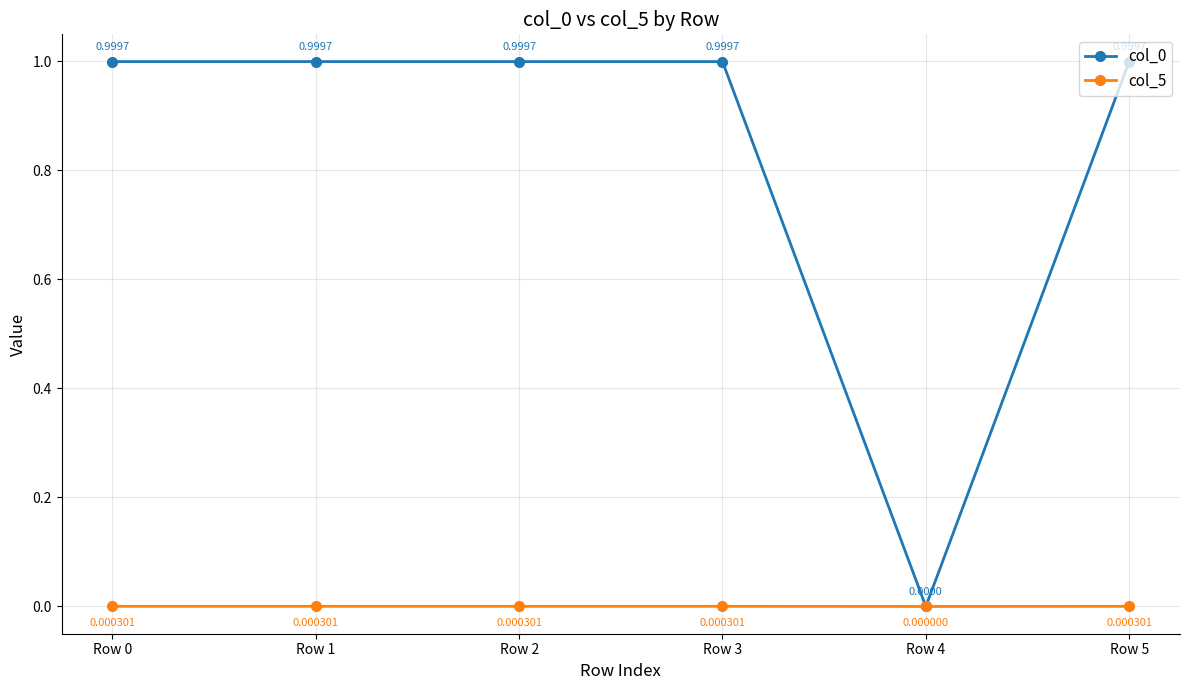

How many categories are shown in the chart?

6